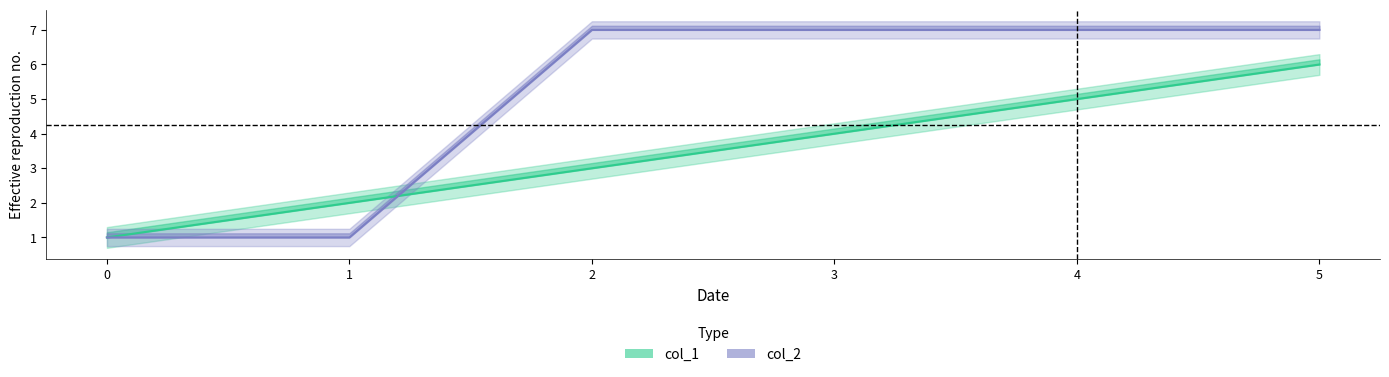

Reading right to left, transcribe all the data shown in this chart.

col_1: 6.0	5.0	4.0	3.0	2.0	1.0
col_2: 7.0	7.0	7.0	7.0	1.0	1.0